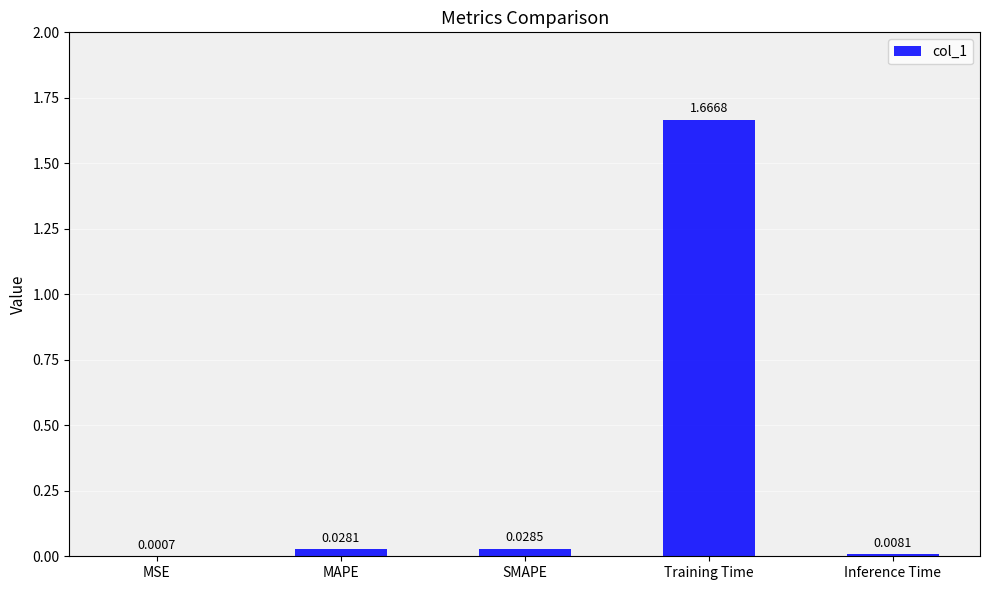

At which label is the value closest to 0?

MSE